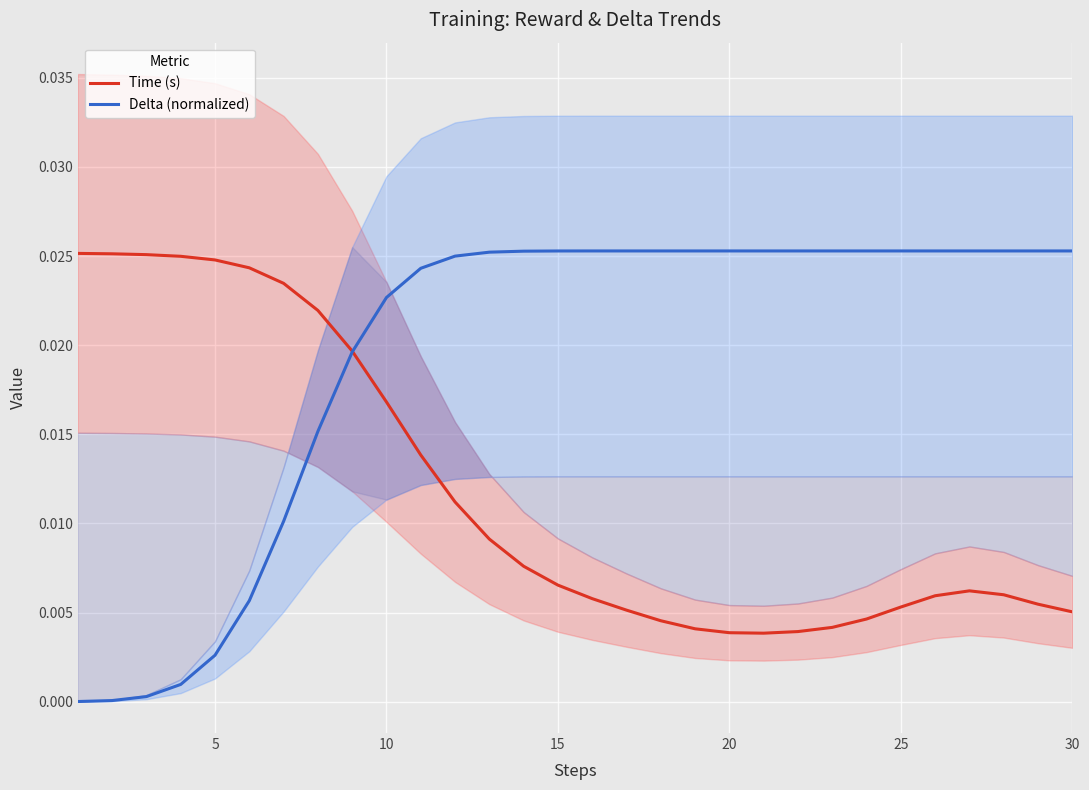

How many categories are shown in the chart?

30